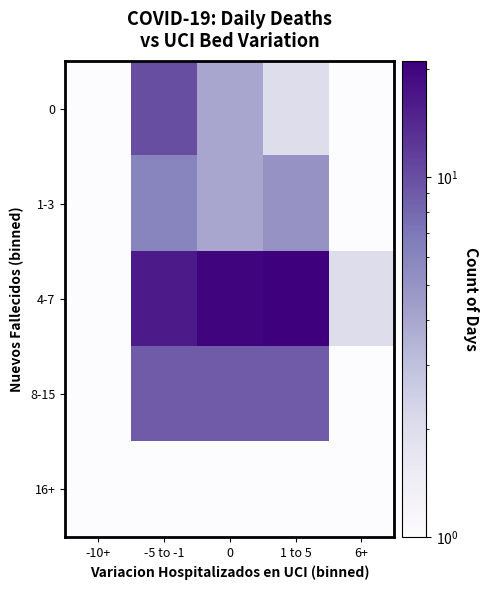

Reading left to right, what are all the values shown in this chart?

0: -10+=0.5	-5 to -1=10.0	0=4.0	1 to 5=2.0	6+=0.5
1-3: -10+=0.5	-5 to -1=6.0	0=4.0	1 to 5=5.0	6+=1.0
4-7: -10+=1.0	-5 to -1=16.0	0=20.0	1 to 5=21.0	6+=2.0
8-15: -10+=0.5	-5 to -1=9.0	0=9.0	1 to 5=9.0	6+=1.0
16+: -10+=0.5	-5 to -1=0.5	0=0.5	1 to 5=0.5	6+=0.5